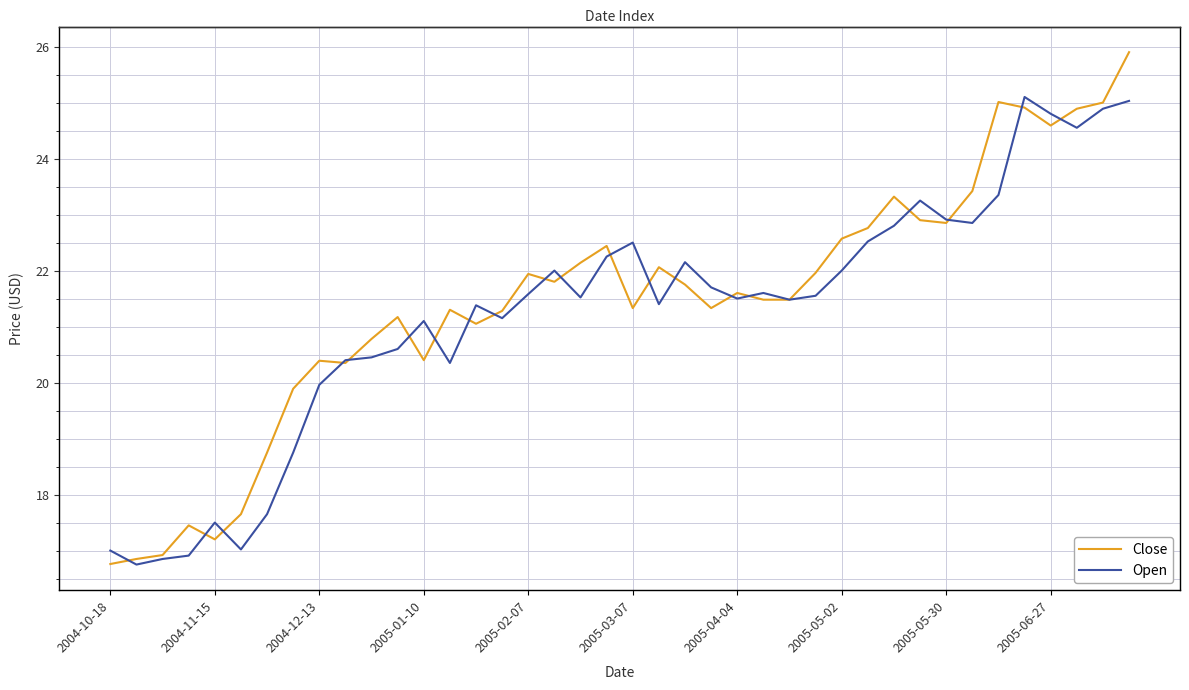

How many data points in Open are above 21?

27